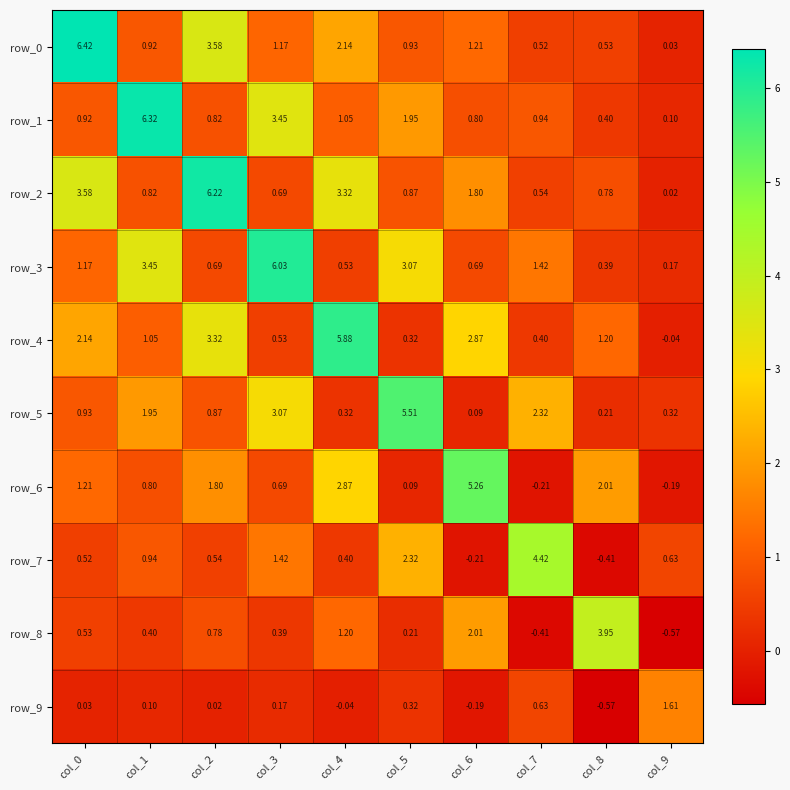

How many values in the row_6 series exceed 1?

5